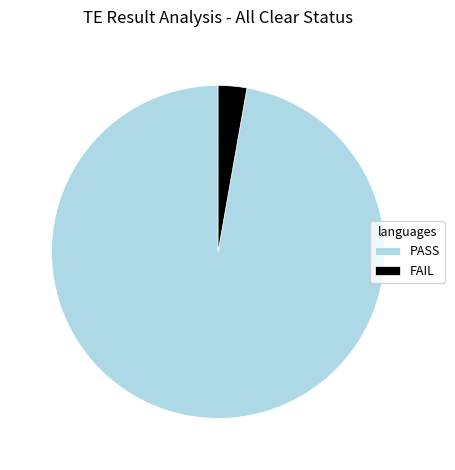

Combined, do PASS and FAIL account for over 50%?

Yes